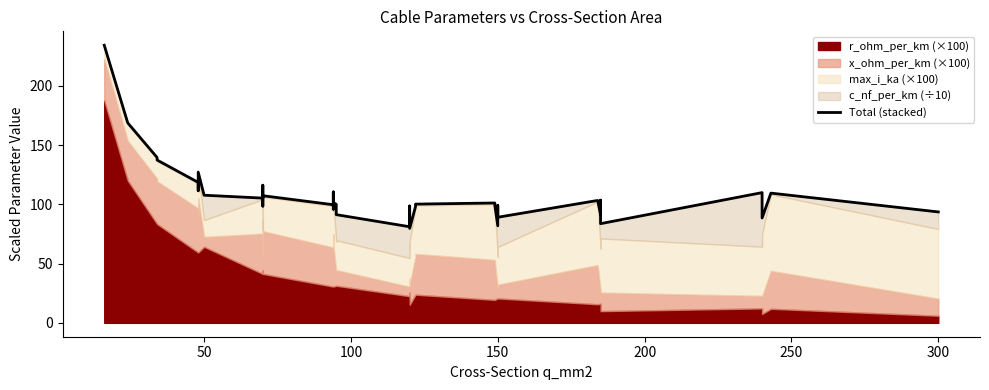

How many points are higher than both their immediate neighbors (excluding endpoints)?

11